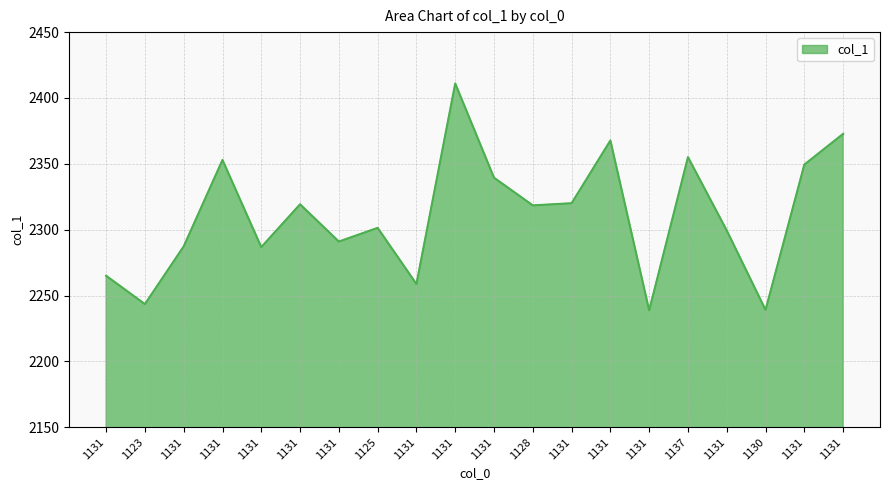

At which label does the data first exceed 2318?

1131